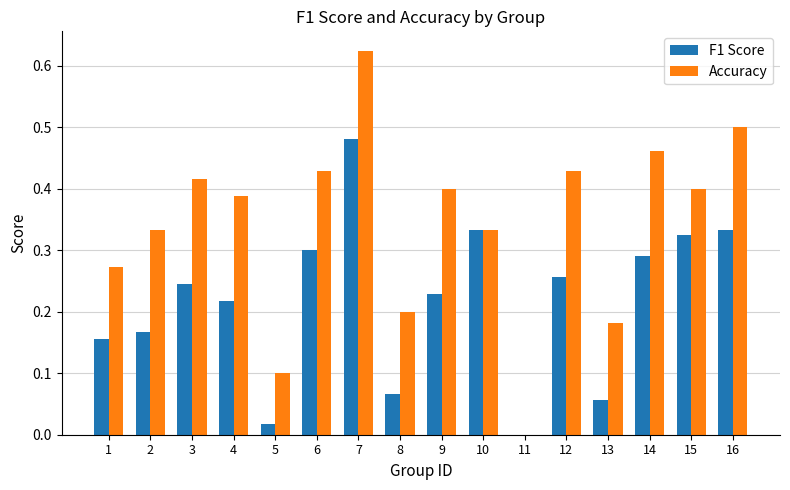

What are all the series names shown in the legend?

F1 Score, Accuracy